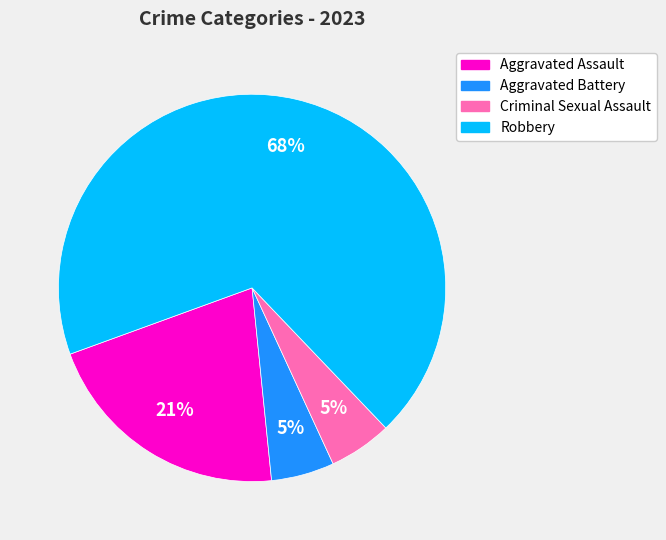

To the nearest percent, what portion does Aggravated Assault represent?

21%